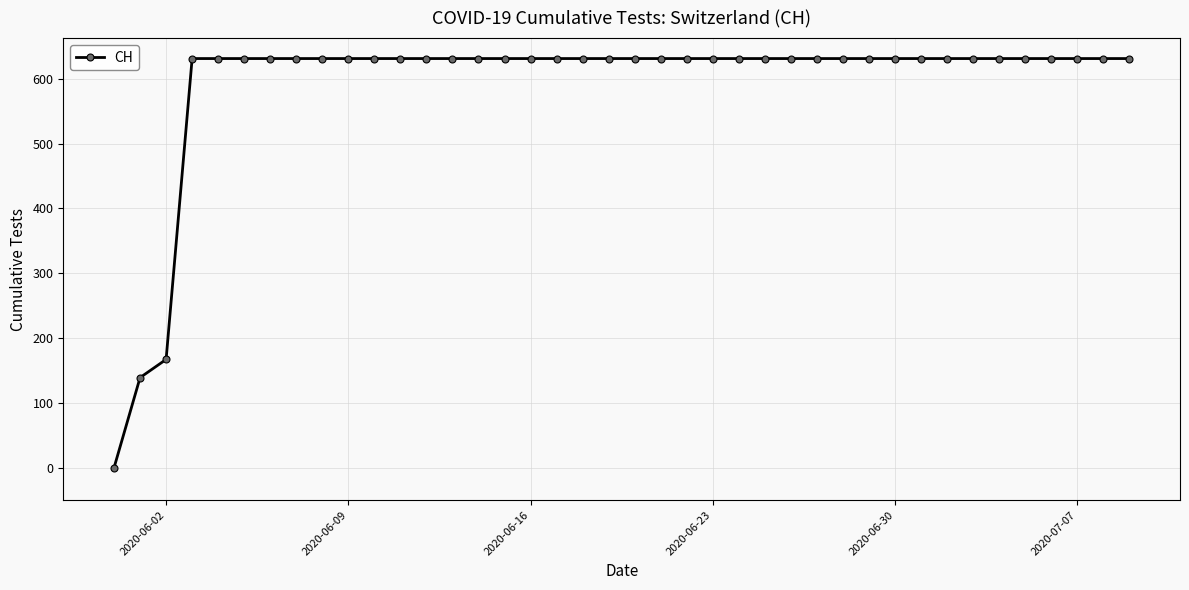

What is the value of the 37th point from the left?

631